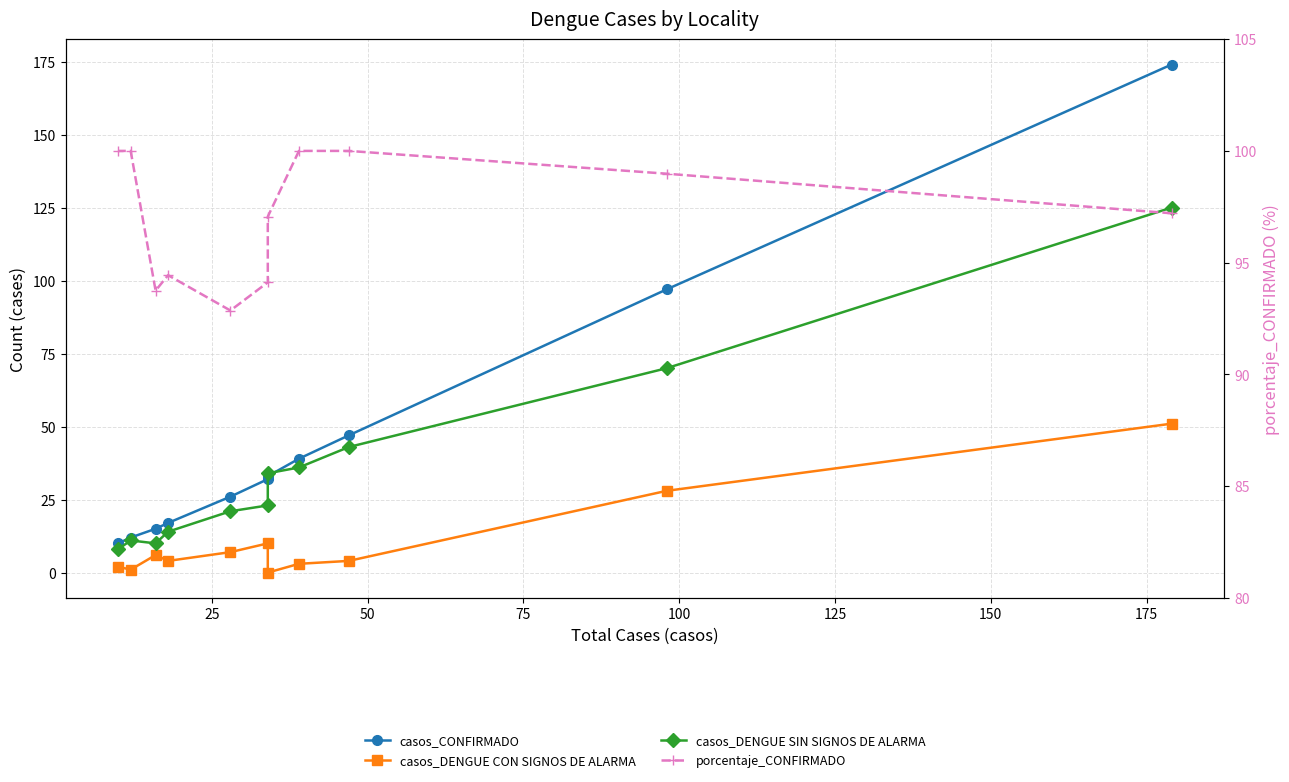

True or false: porcentaje_CONFIRMADO has more than 1 points higher than both neighbors.

False